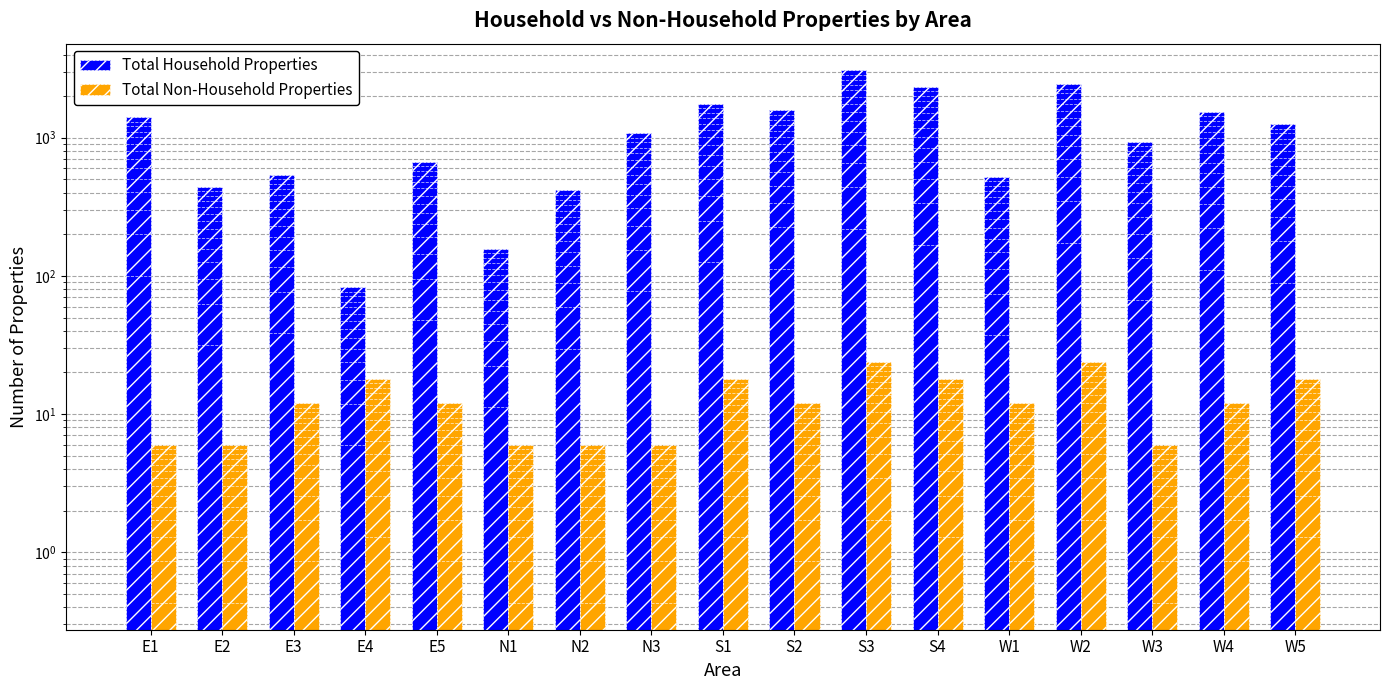

Reading right to left, extract all data points from this chart.

Total Household Properties: W5=1253	W4=1544	W3=938	W2=2440	W1=520	S4=2343	S3=3077	S2=1576	S1=1760	N3=1080	N2=416	N1=157	E5=668	E4=83	E3=538	E2=440	E1=1409
Total Non-Household Properties: W5=18	W4=12	W3=6	W2=24	W1=12	S4=18	S3=24	S2=12	S1=18	N3=6	N2=6	N1=6	E5=12	E4=18	E3=12	E2=6	E1=6